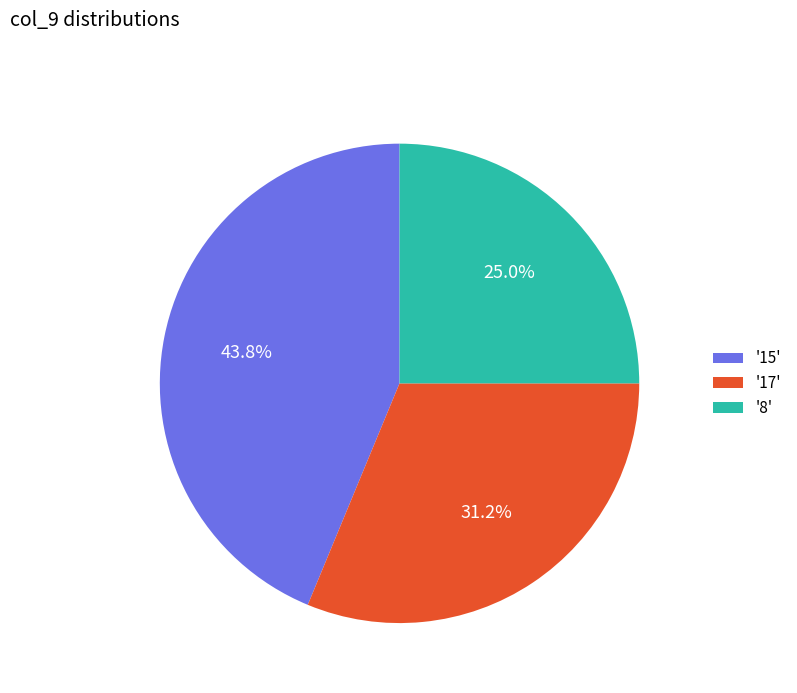

Is the sum of '17' and '15' greater than half?

Yes